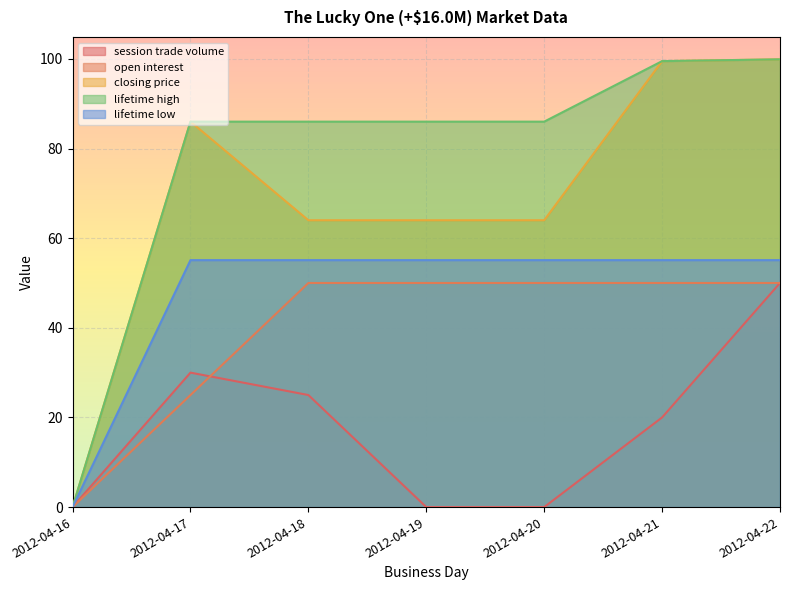

At which category is the sum across all series the highest?

2012-04-22